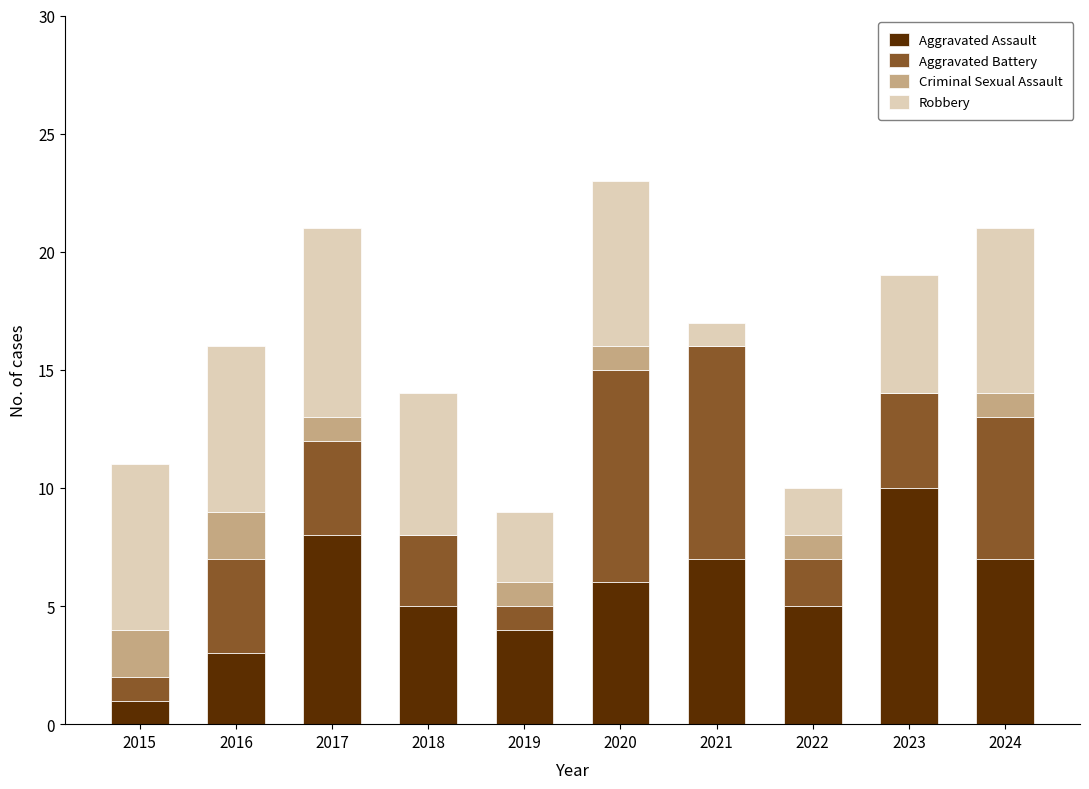

What is the sum of all Aggravated Assault values?

56